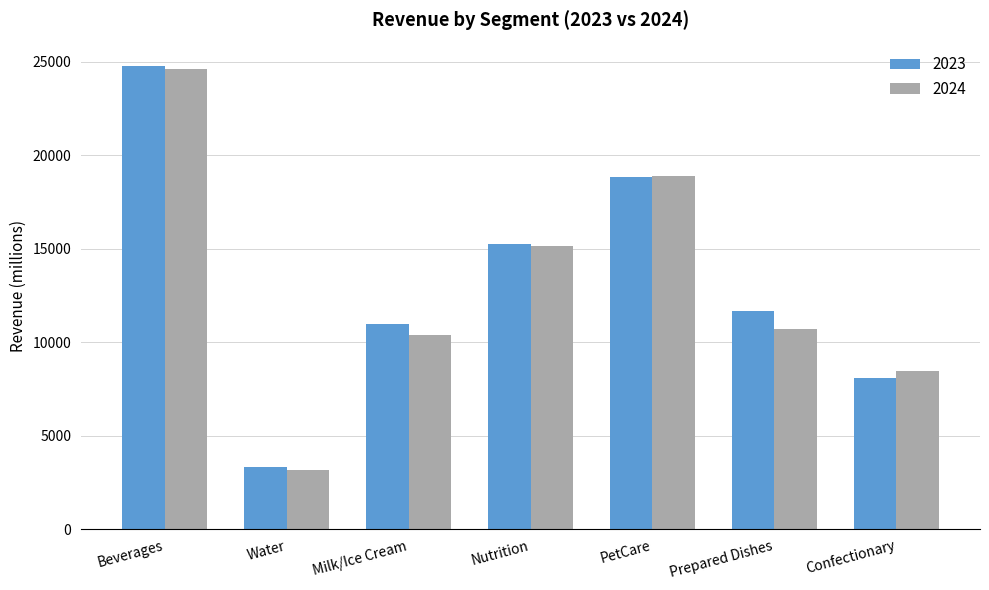

What is the value of the 2024 bar at the 4th from the left?

15137